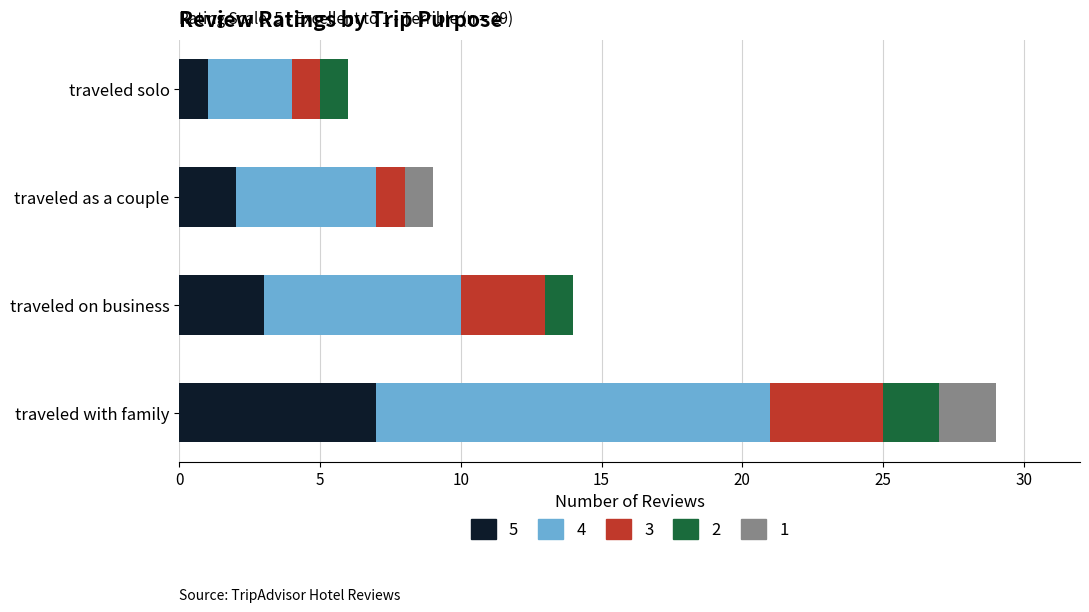

How many series are shown in this chart?

5